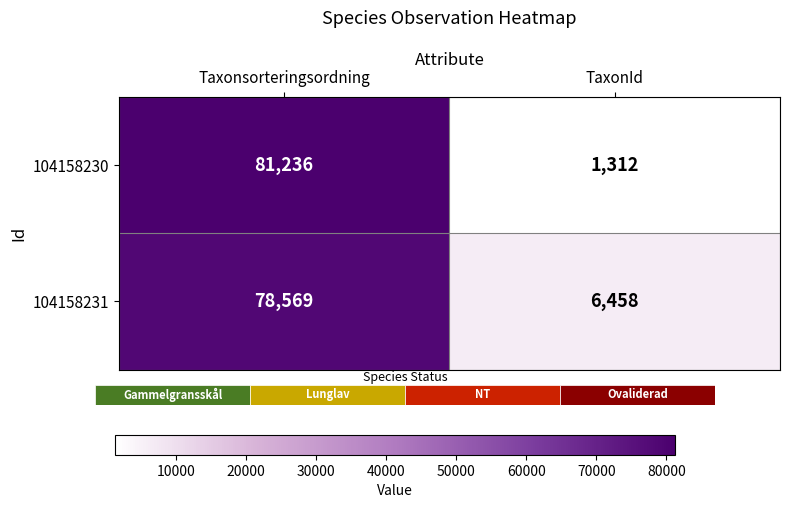

Is the value of 104158230 at Taxonsorteringsordning greater than the value of 104158231 at TaxonId?

Yes